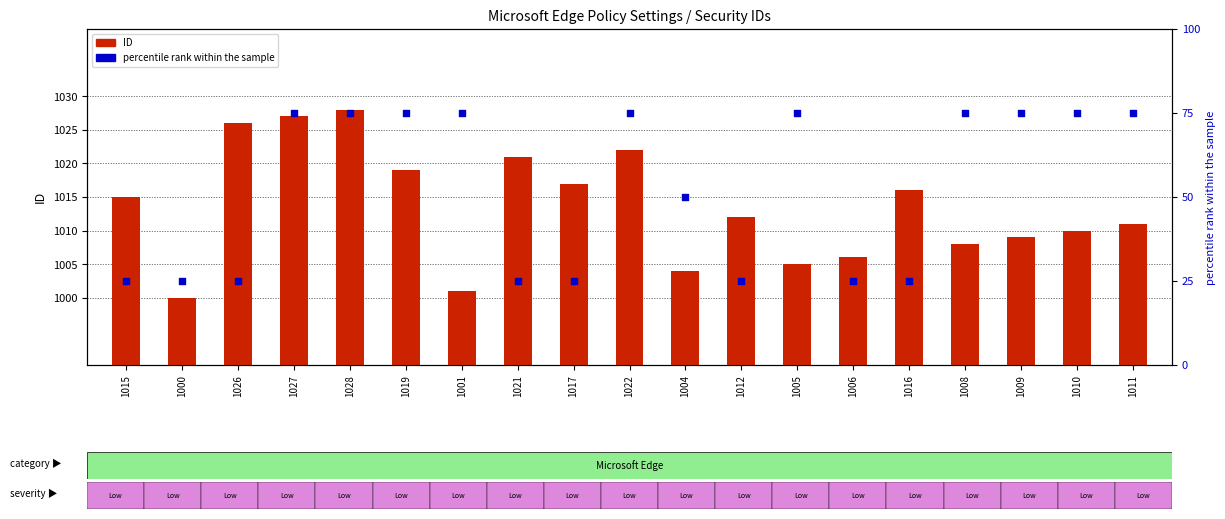

Which series contains the highest Y value?

ID